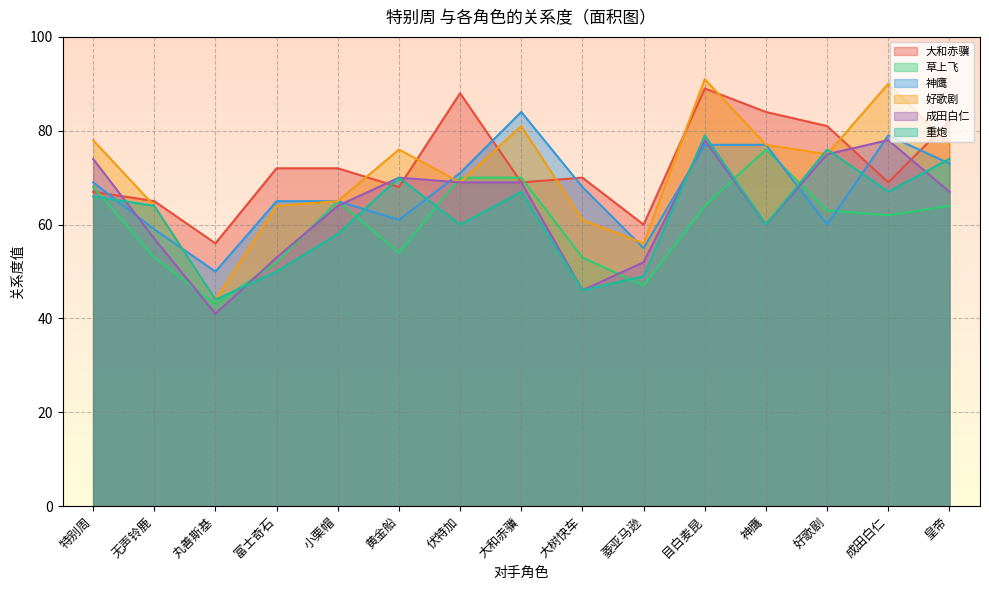

Which series changed the most between 黄金船 and 好歌剧?

大和赤骥